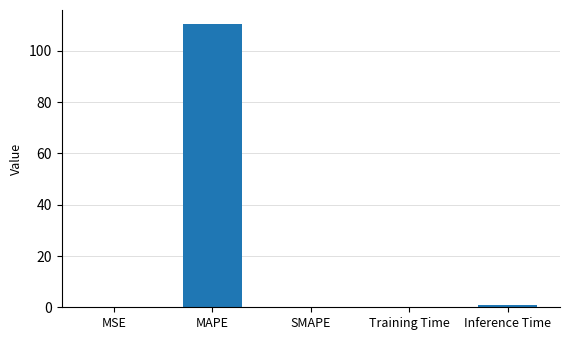

At which category does the chart reach its peak across all series?

MAPE